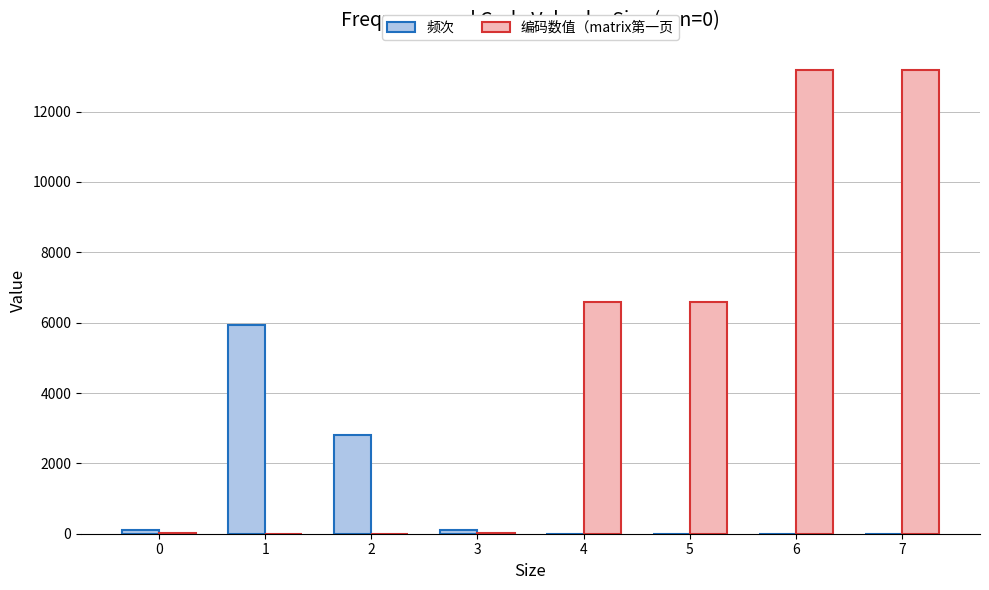

At which label does 频次 reach its peak?

1